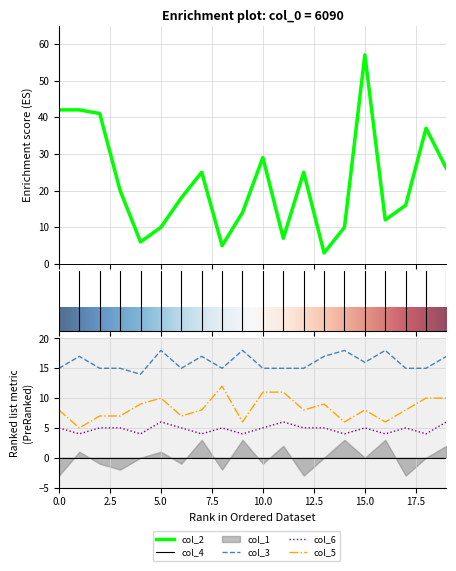

The col_6 series shows 4 at 16. True or false?

True